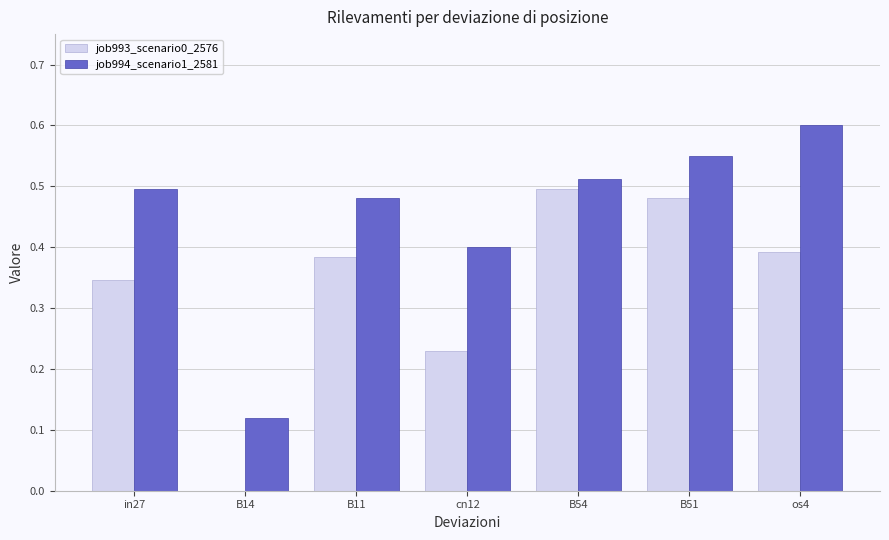

The job993_scenario0_2576 series shows 0.4 at B11. True or false?

True